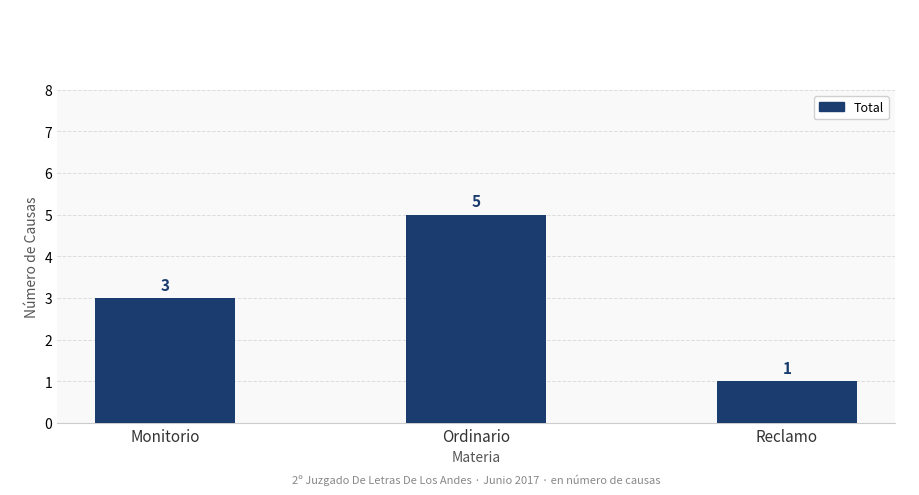

Is it true that the value at Reclamo is 0?

False